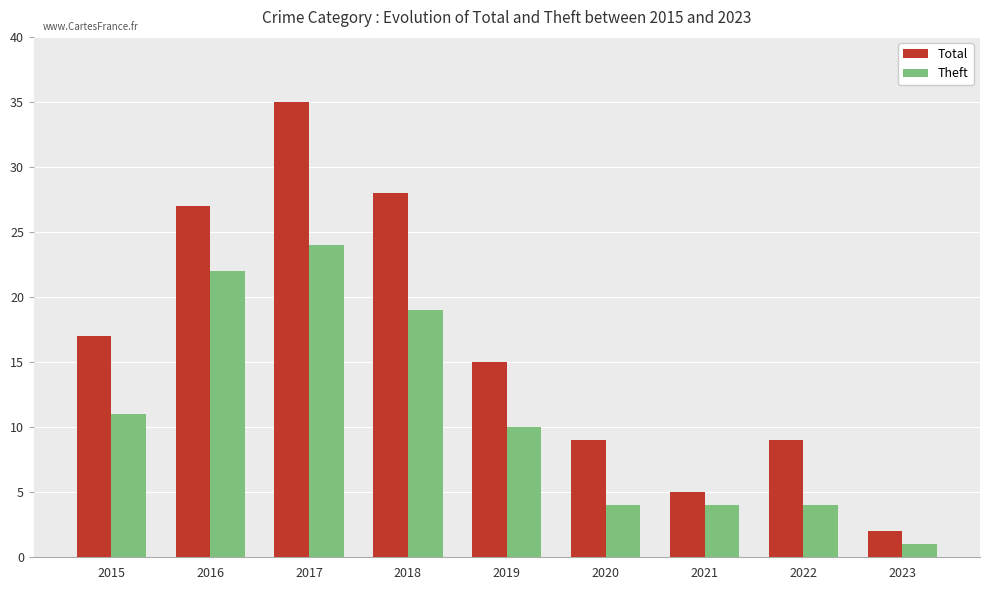

How many values in the Theft series are below 10?

4